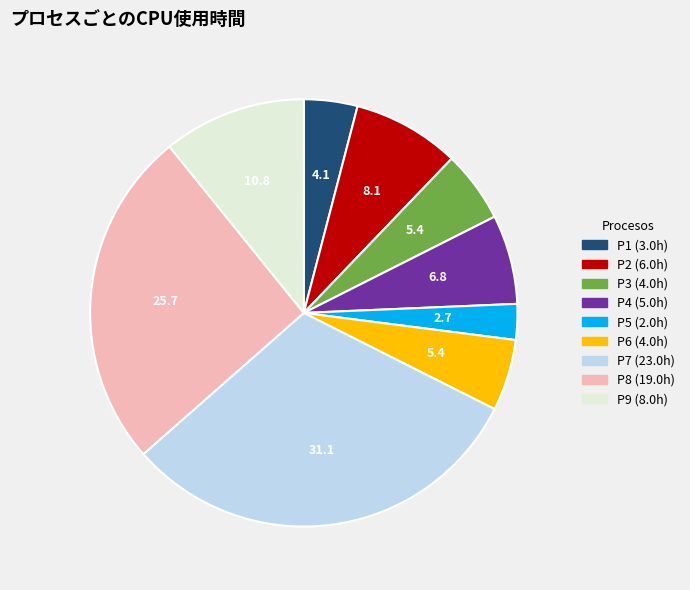

True or false: P8 accounts for 35% of the total.

False